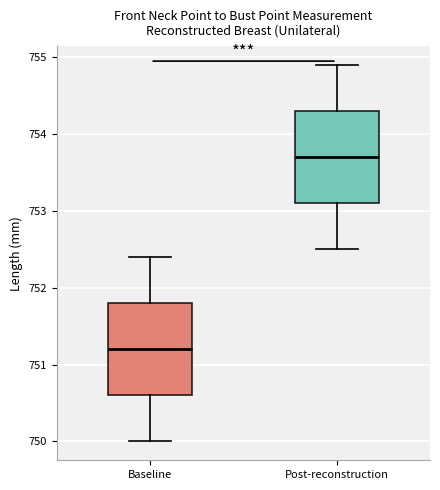

Which box has the highest median line?

Post-reconstruction